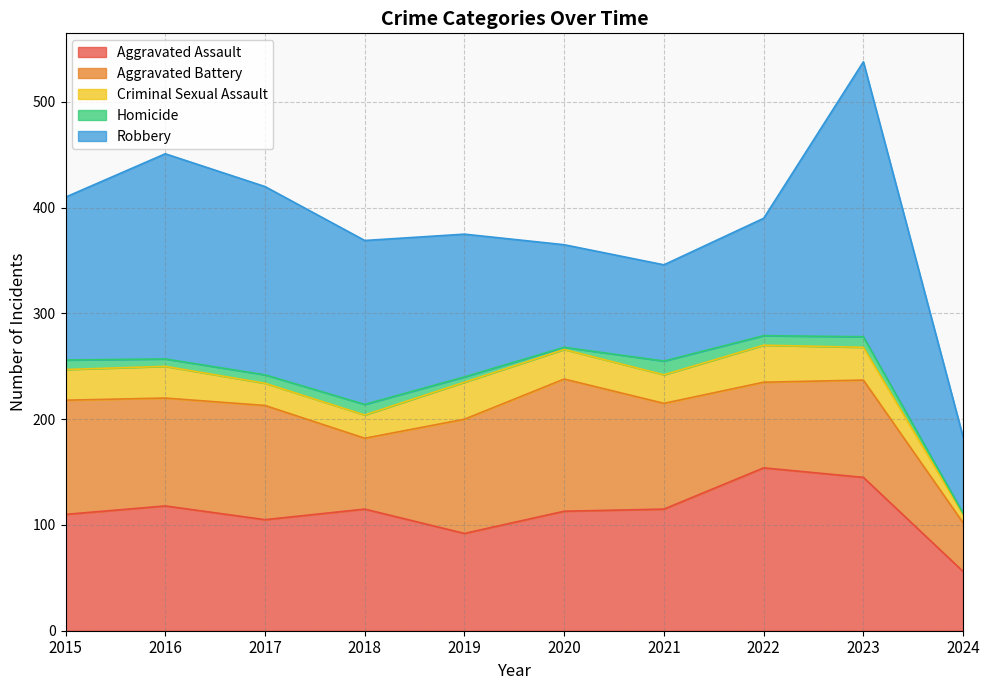

At which category does Homicide reach its first local valley?

2016